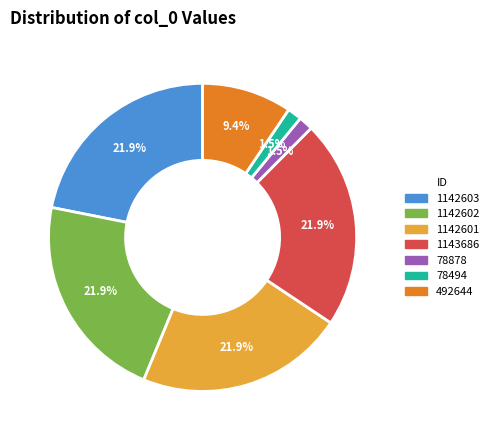

Between 1142602 and 78878, which is larger?

1142602